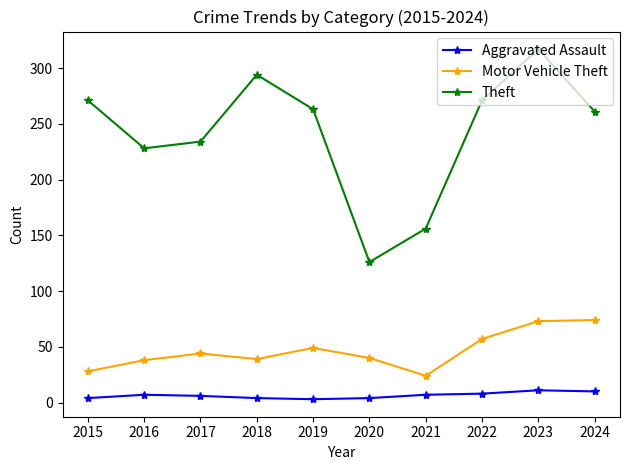

What is the spread (max minus min) of values at 2021?

149